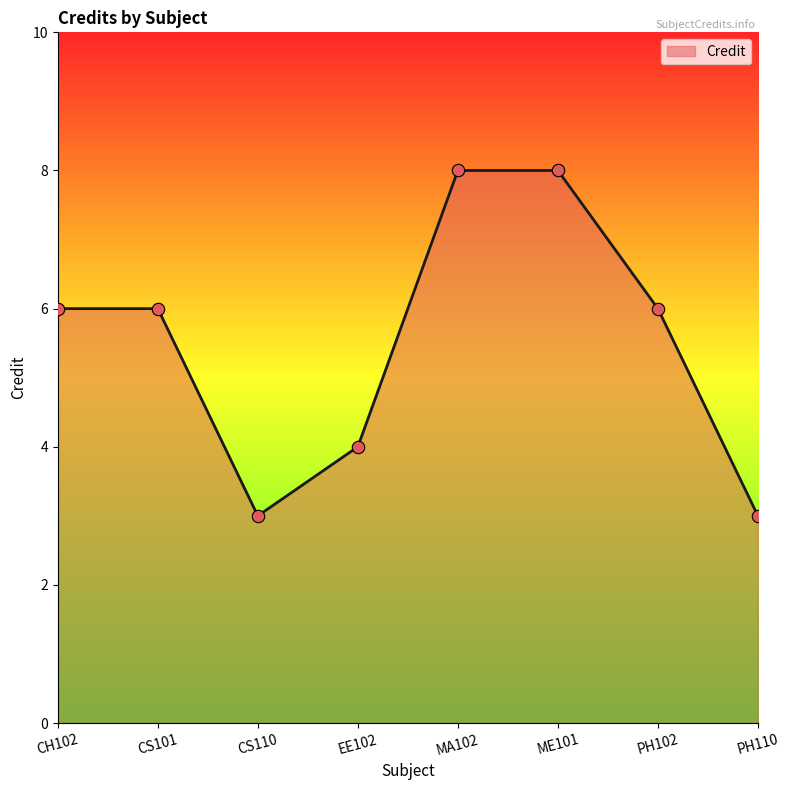

What is the change in value from CS101 to CS110?

-3